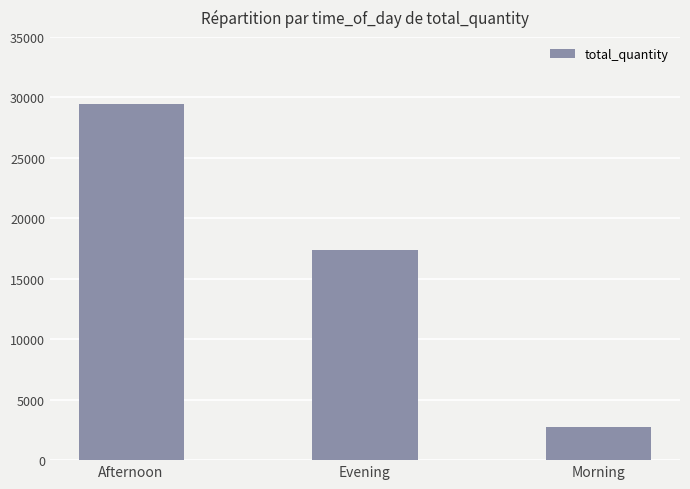

Rank the categories by value from highest to lowest.

Afternoon, Evening, Morning